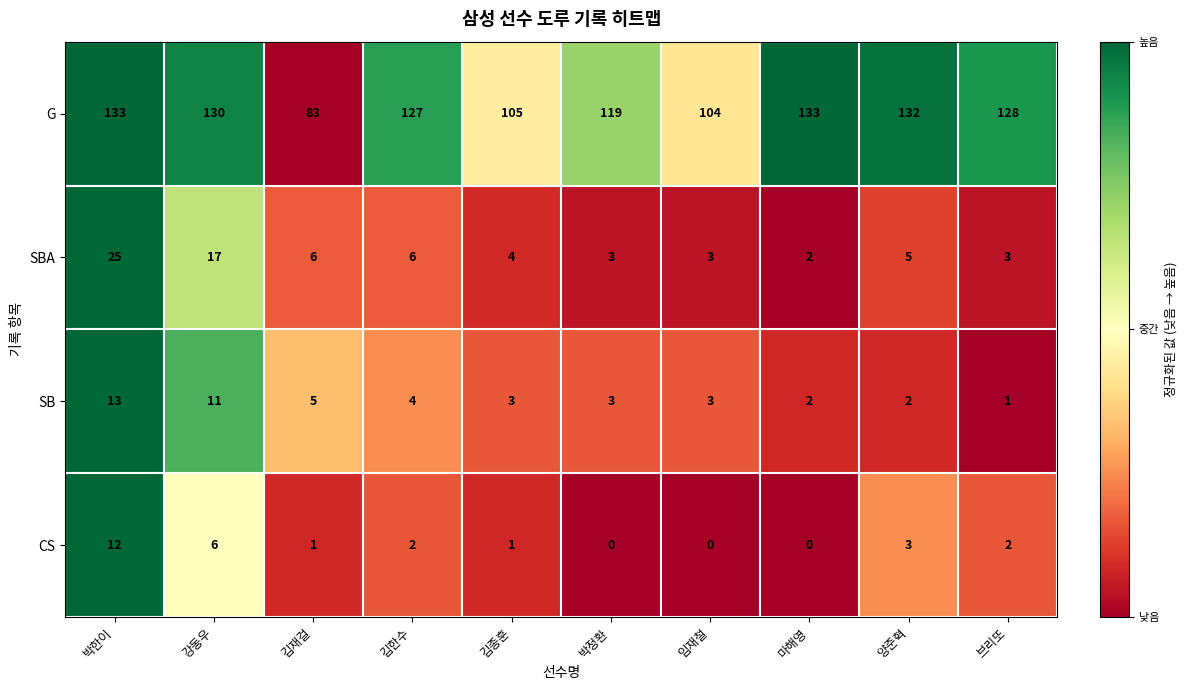

At which label does G first exceed 128?

박한이